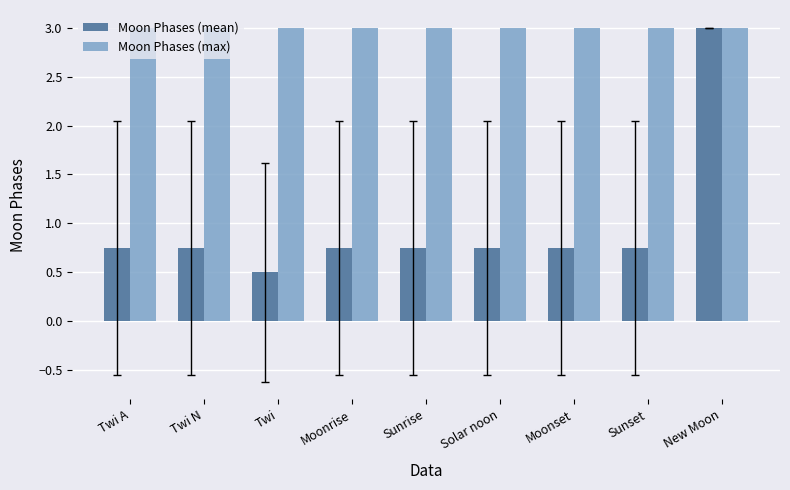

Does the chart contain stacked bars?

No